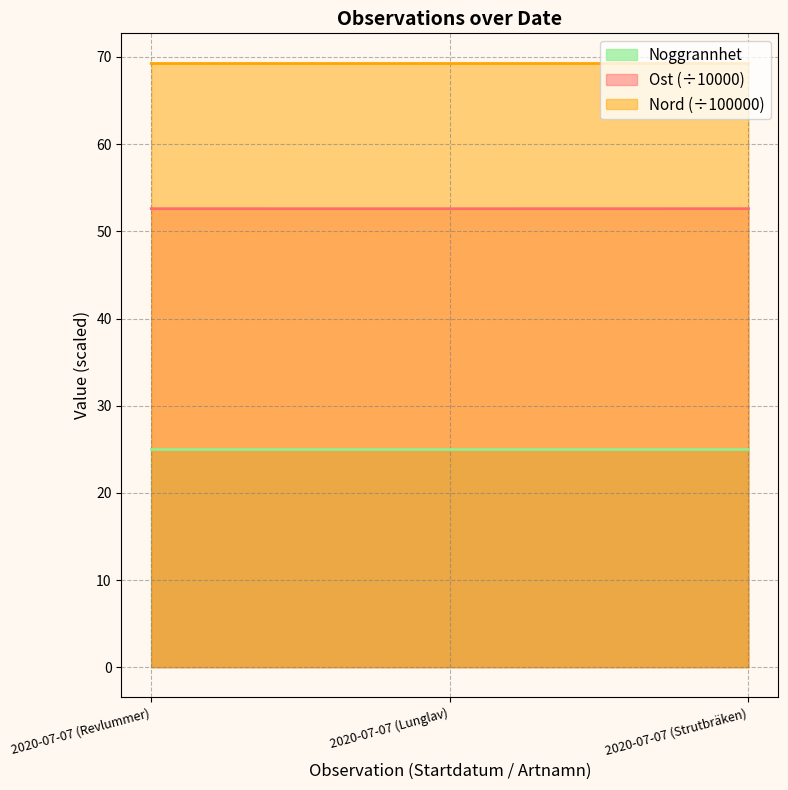

Which category has the highest value in the Ost series?

2020-07-07 (Strutbräken)